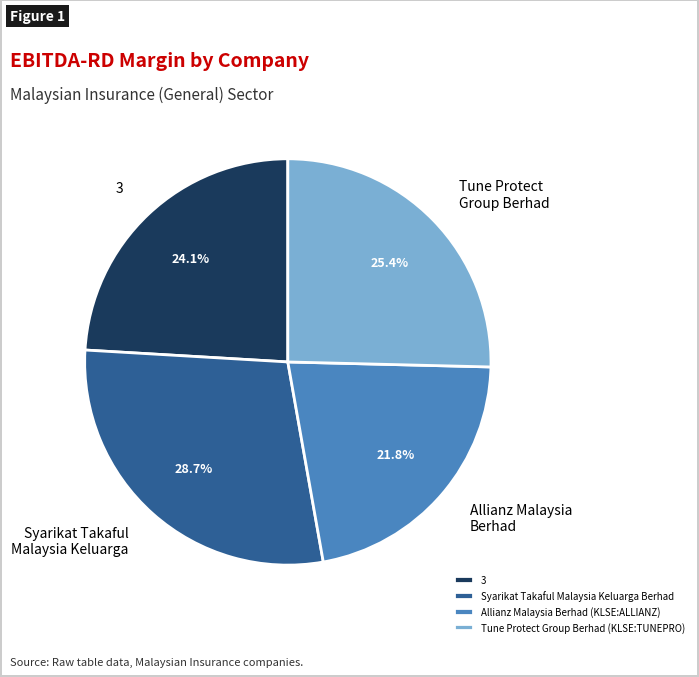

Does Tune Protect Group Berhad (KLSE:TUNEPRO) represent more than half of the total?

No